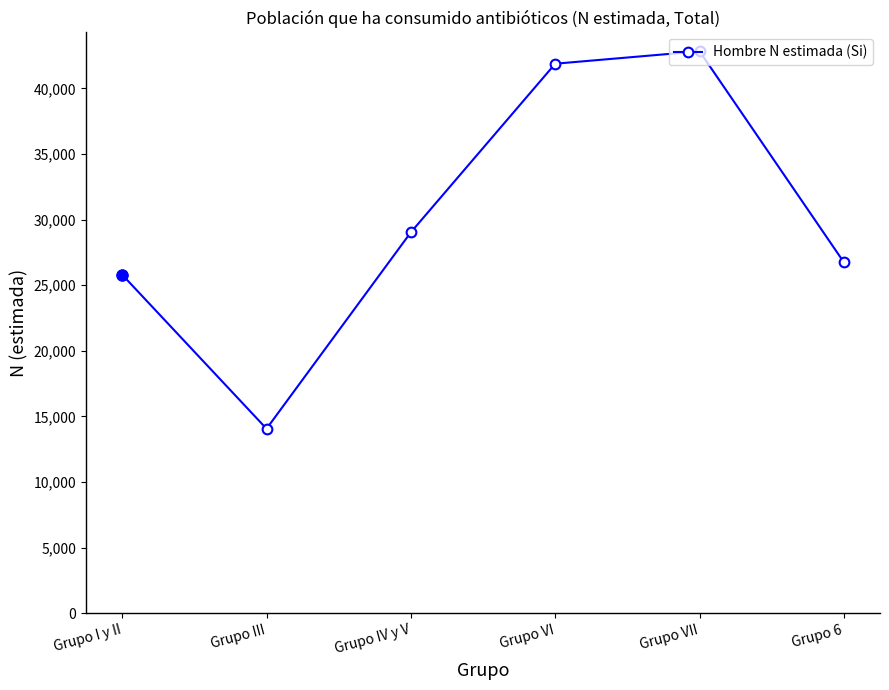

True or false: the data has more than 0 interior local peaks.

True